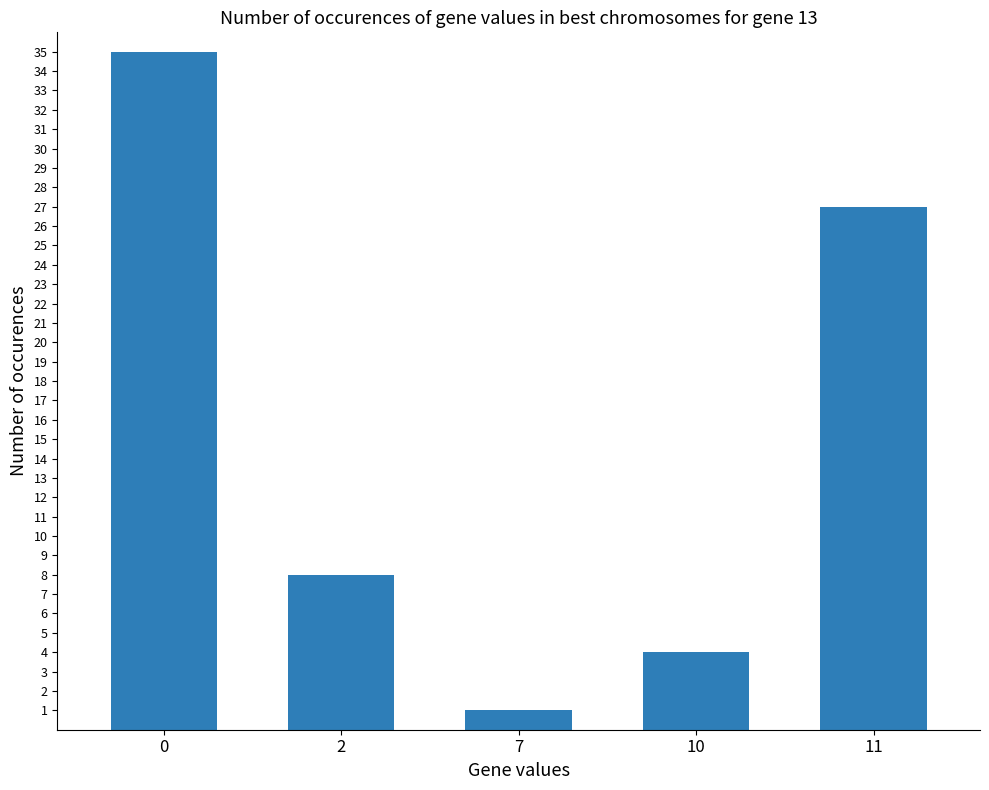

What is the difference between the second highest and minimum values?

26